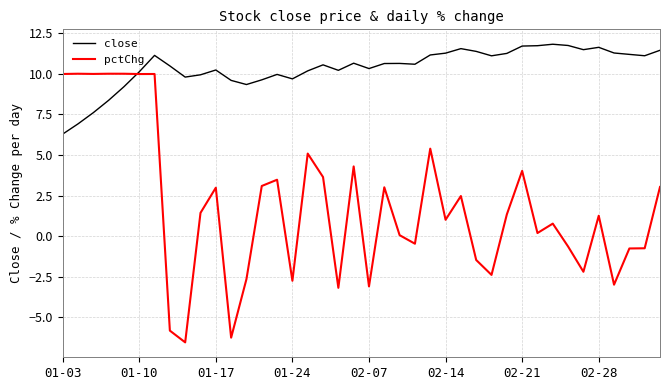

What is the minimum value shown in the chart?

-6.6